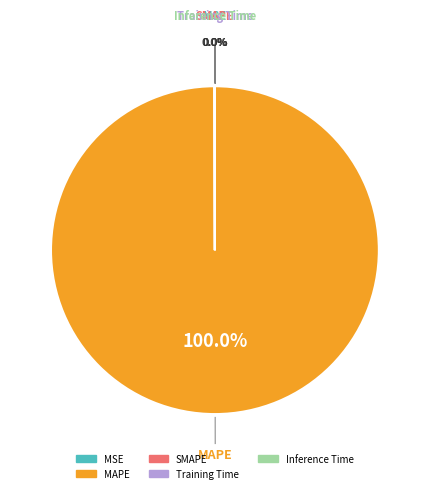

Which slice represents more than half of the pie?

MAPE